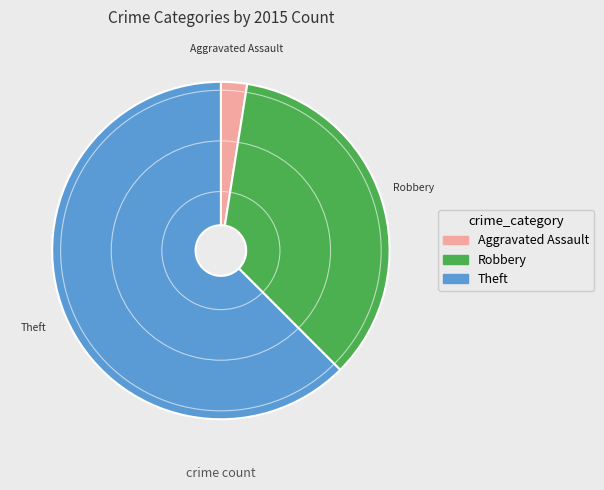

Is there a majority slice in this chart?

Yes